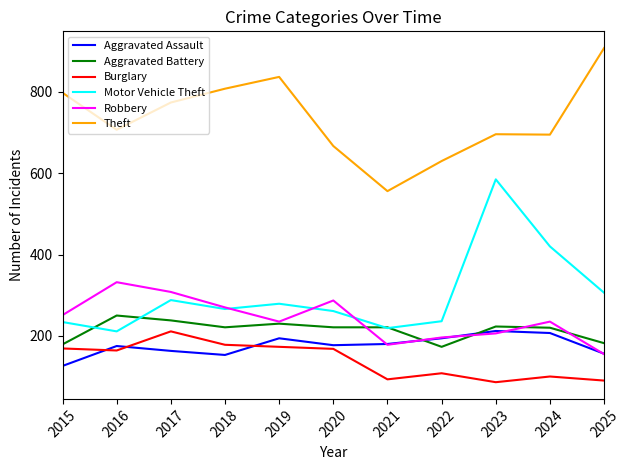

Which series has the largest total across all categories?

Theft